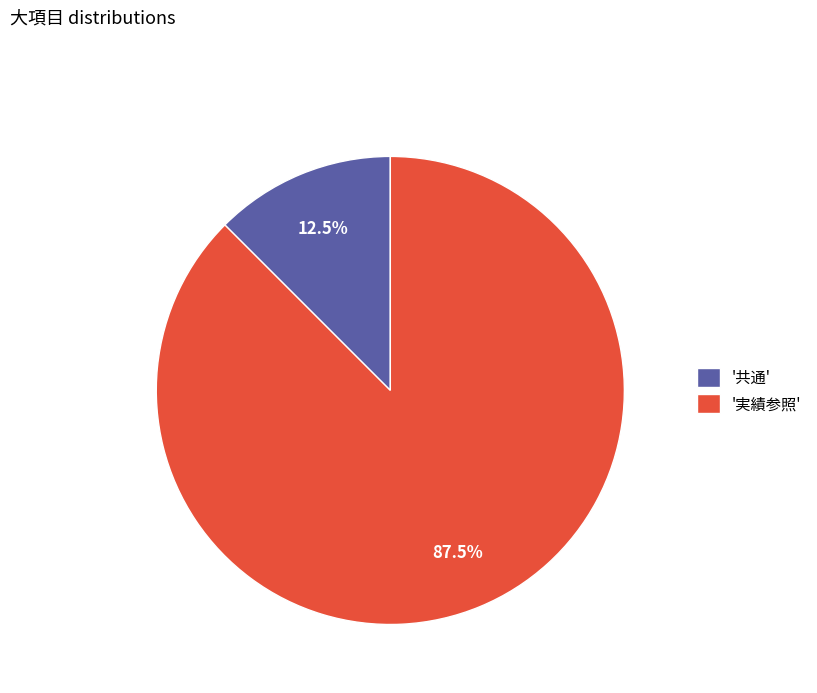

Which slice is the smallest?

'共通'